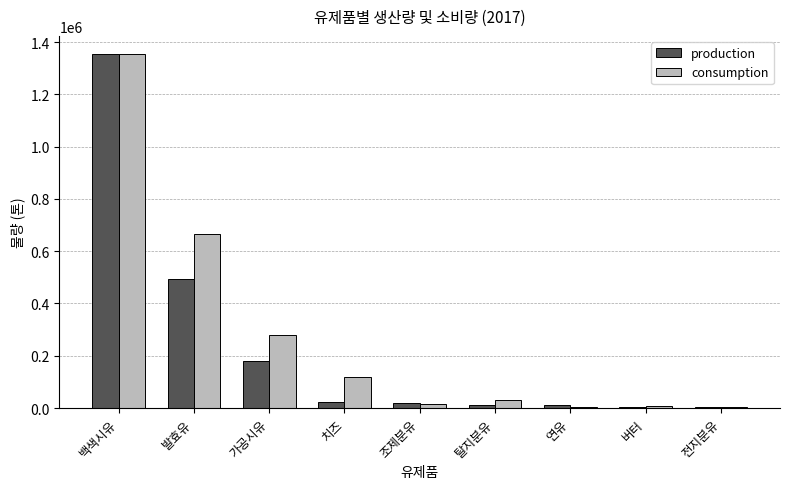

True or false: consumption has a value of 117829 at 치즈.

True